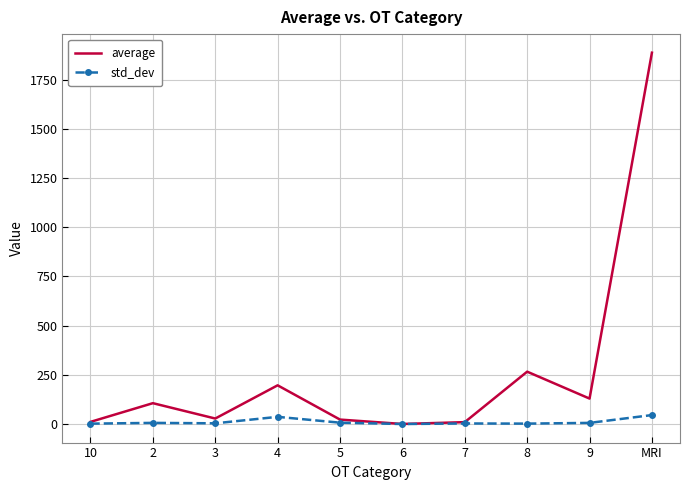

Which category has the highest value across all series?

MRI